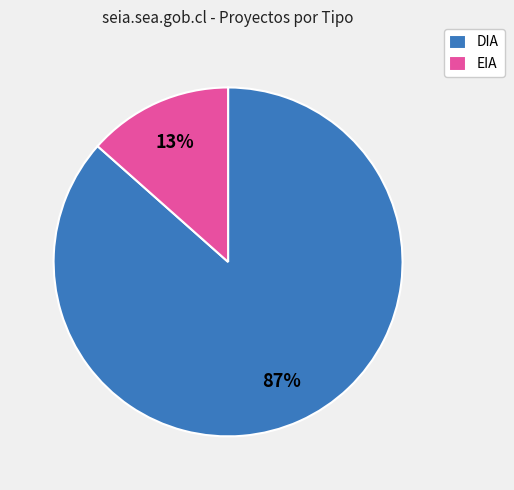

Is the sum of DIA and EIA greater than half?

Yes